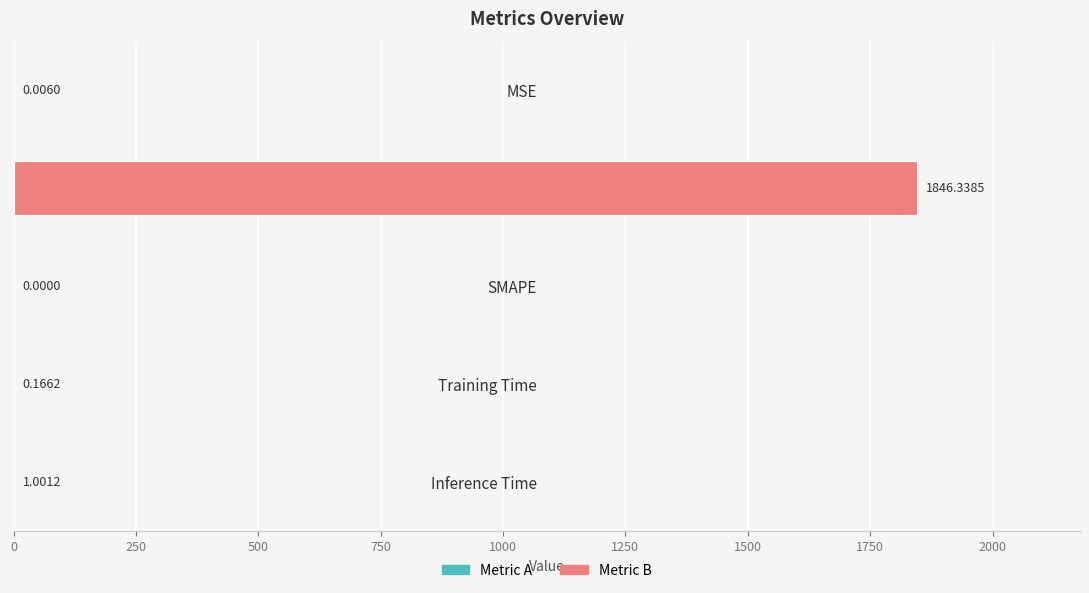

What is the greatest value displayed?

1846.3